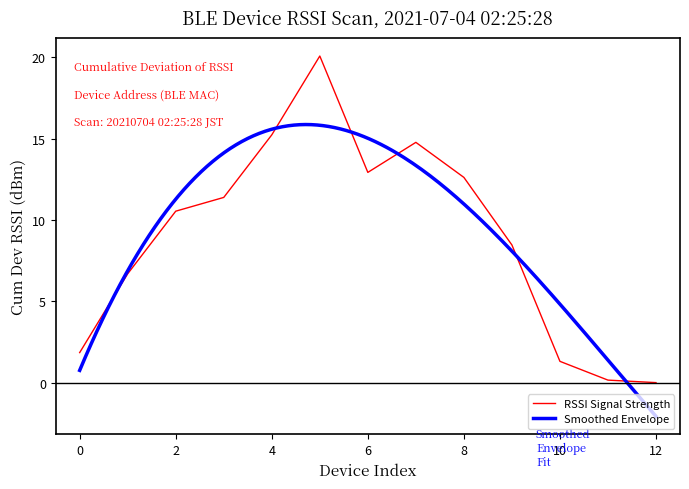

What is the highest value of the RSSI Signal Strength series?

20.1